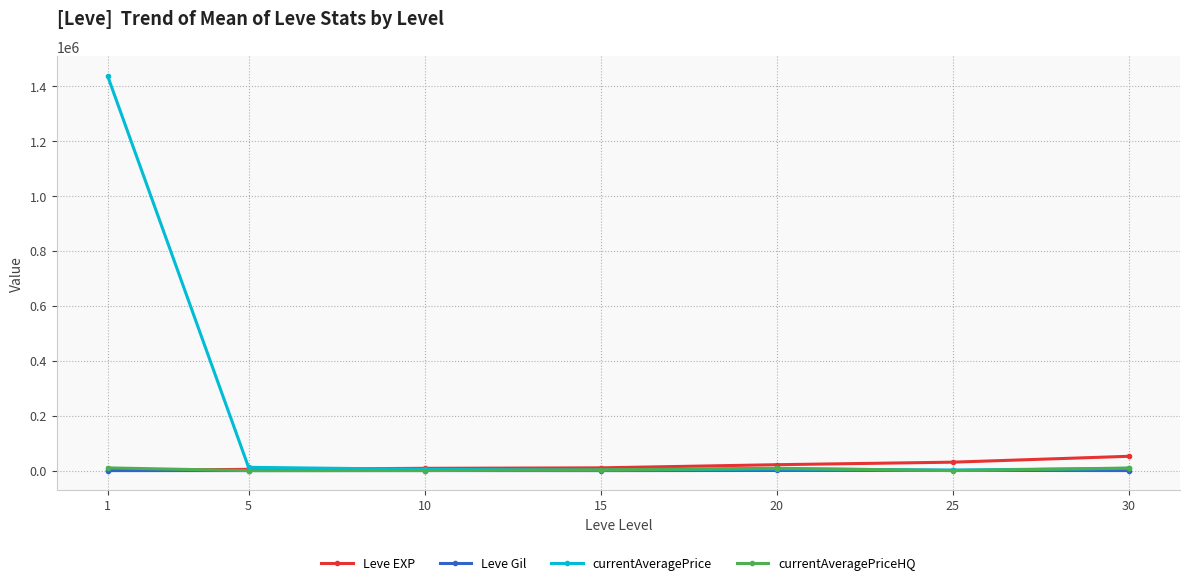

What is the spread (max minus min) of values at 30?

52000.0